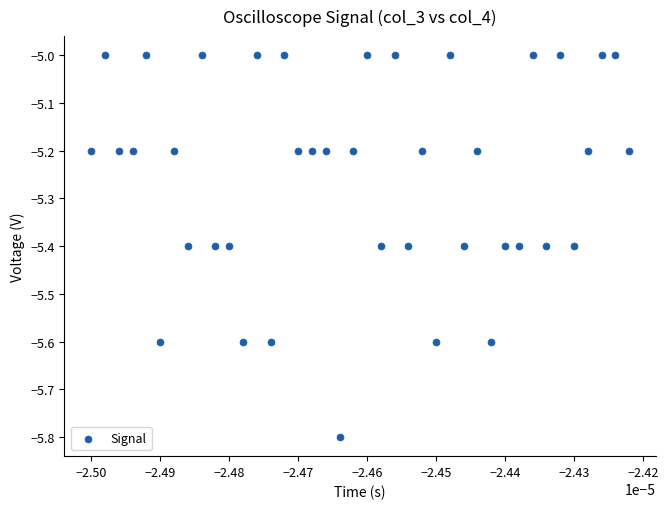

What is the range of Y values (max minus min)?

0.8